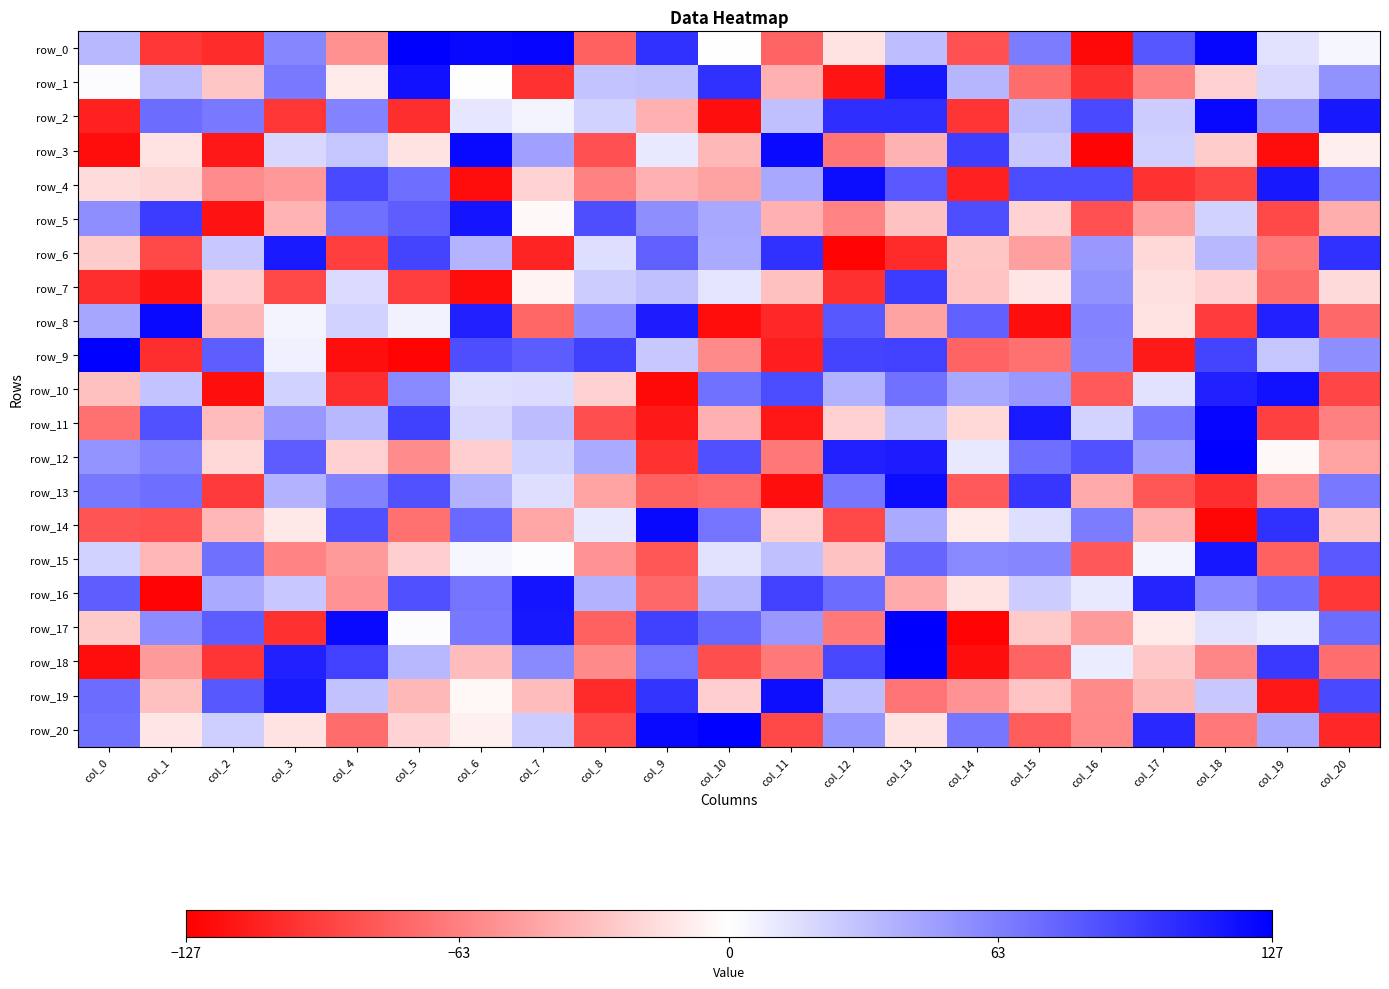

What is the difference between the highest and lowest values at col_19?

239